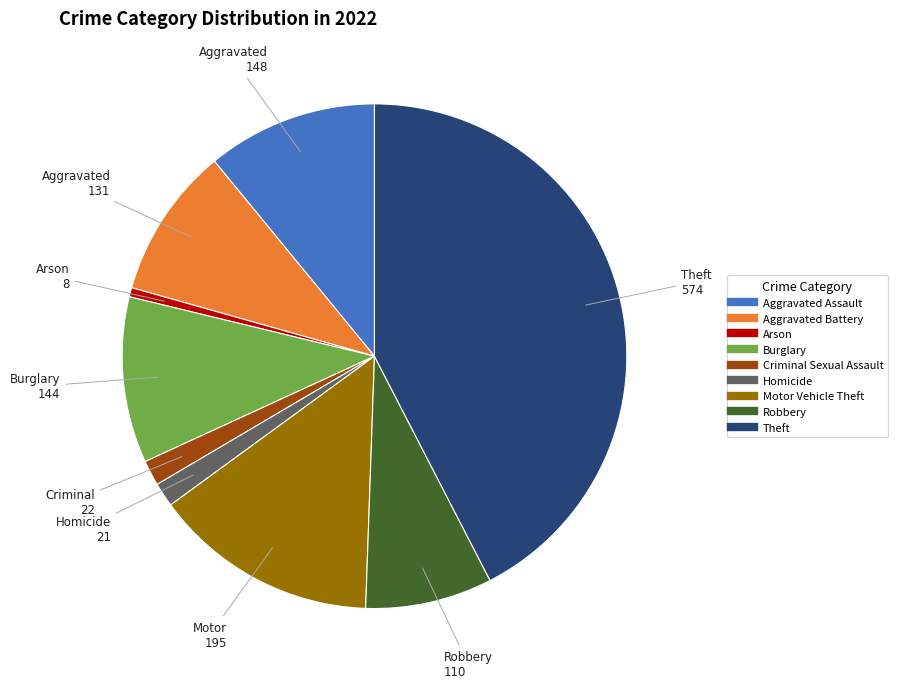

The Homicide slice represents 2% of the pie. True or false?

True